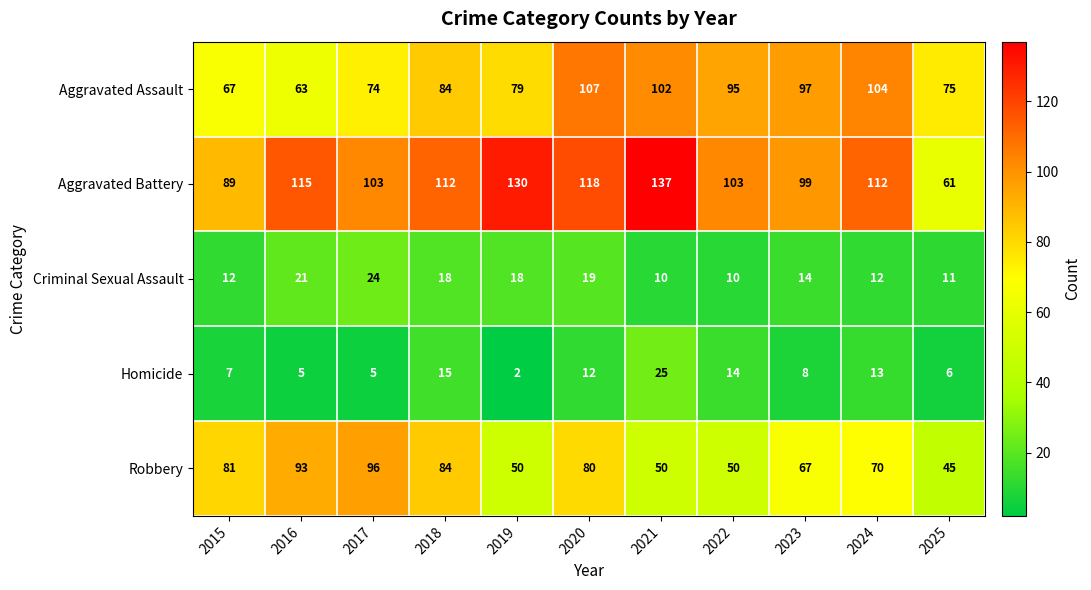

What is the average value of the Robbery series?

70